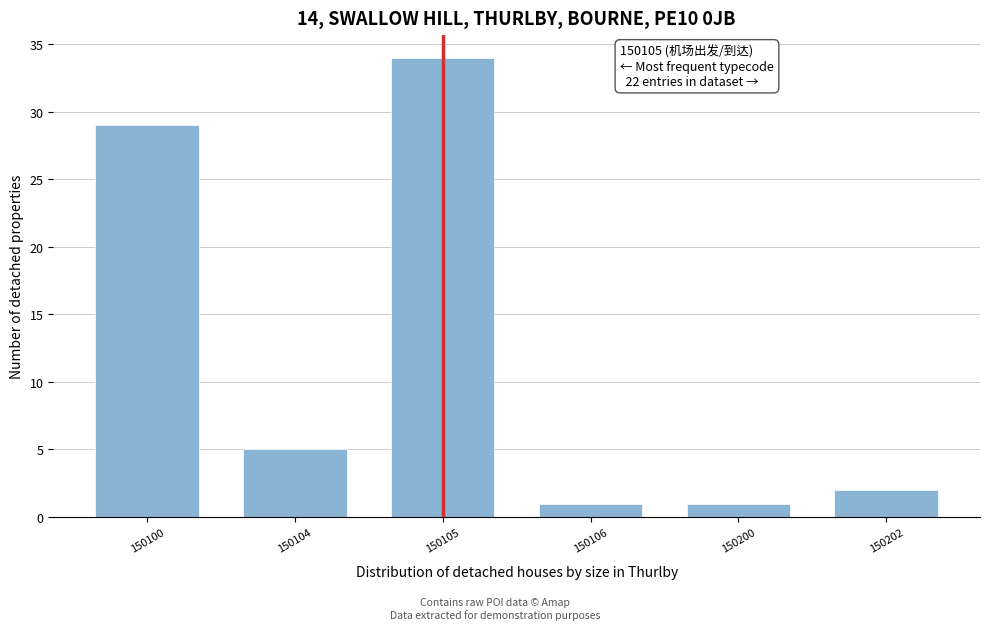

Reading left to right, what are all the values shown in this chart?

29	5	34	1	1	2